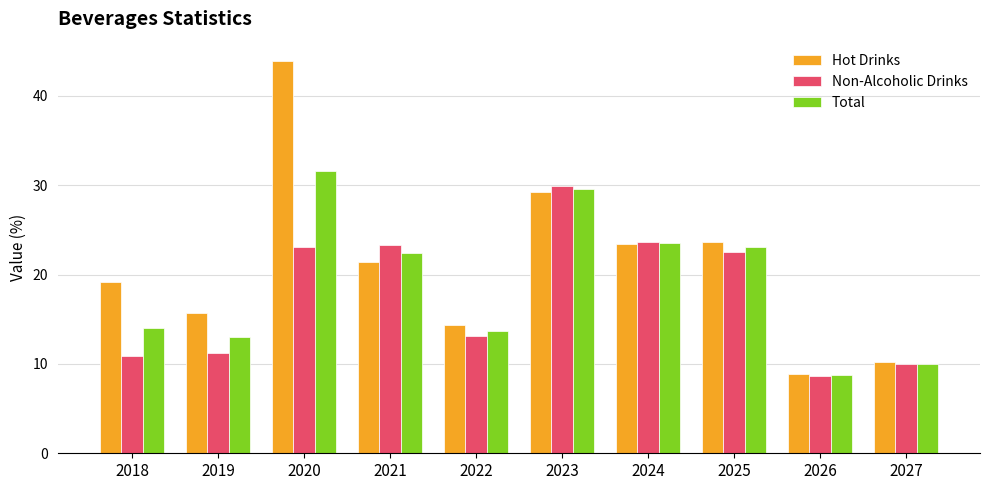

What is the difference between the second highest and minimum values in the Hot Drinks series?

20.3